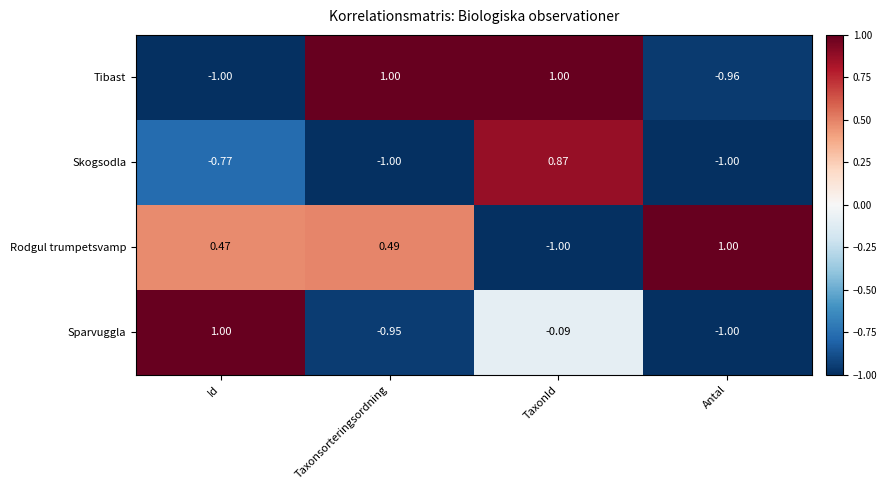

At which label does Rodgul trumpetsvamp first exceed 0?

Id